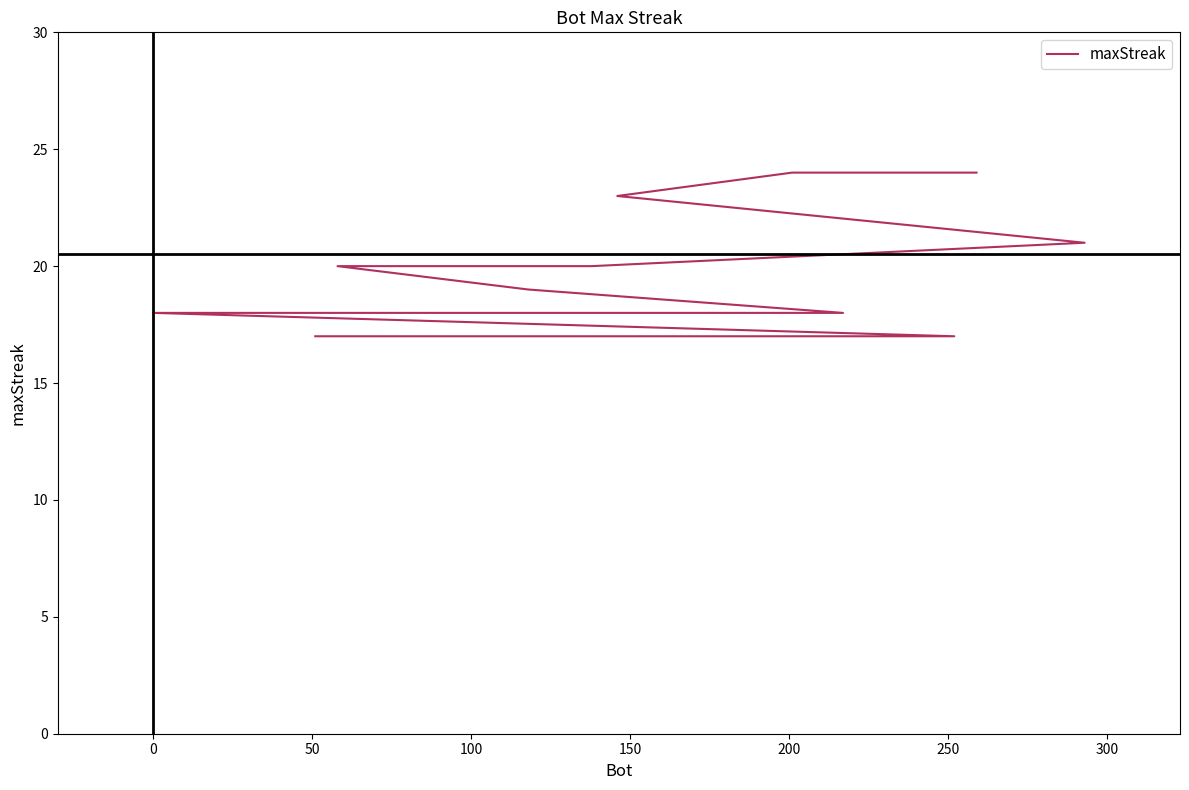

What is the sum of all values?

379